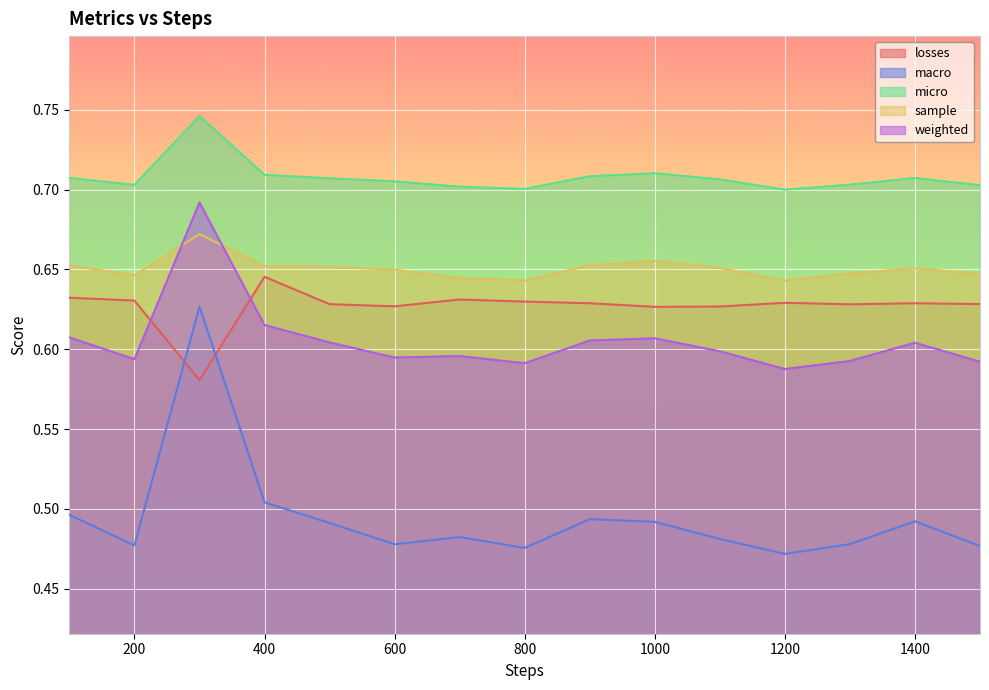

Which series changed the most between 700 and 800?

macro